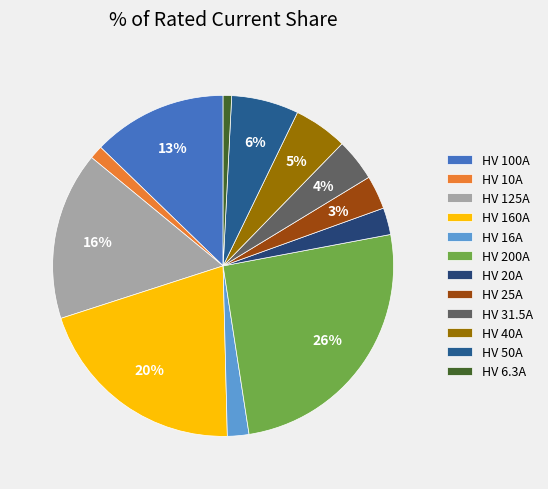

Which has a higher value, HV 20A or HV 200A?

HV 200A